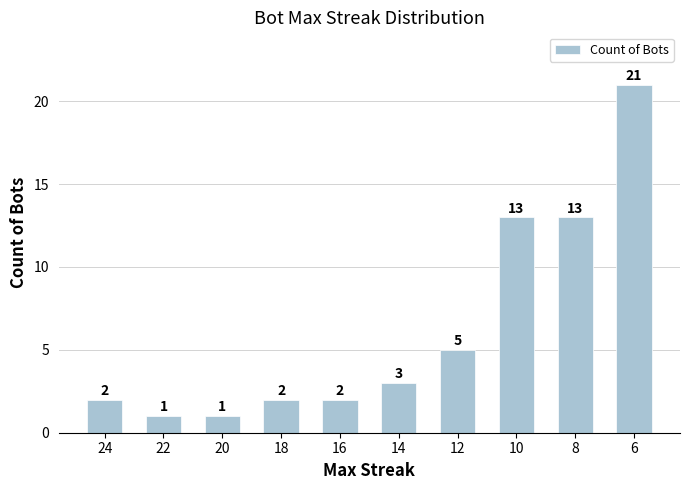

Reading right to left, list all the values displayed in this chart.

6=21	8=13	10=13	12=5	14=3	16=2	18=2	20=1	22=1	24=2